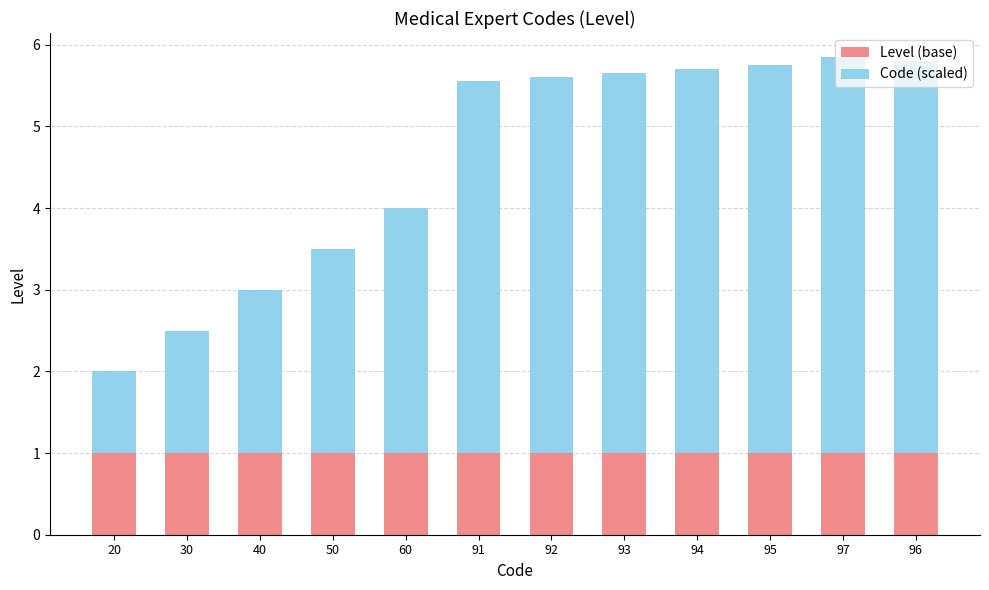

Does the chart contain stacked bars?

Yes